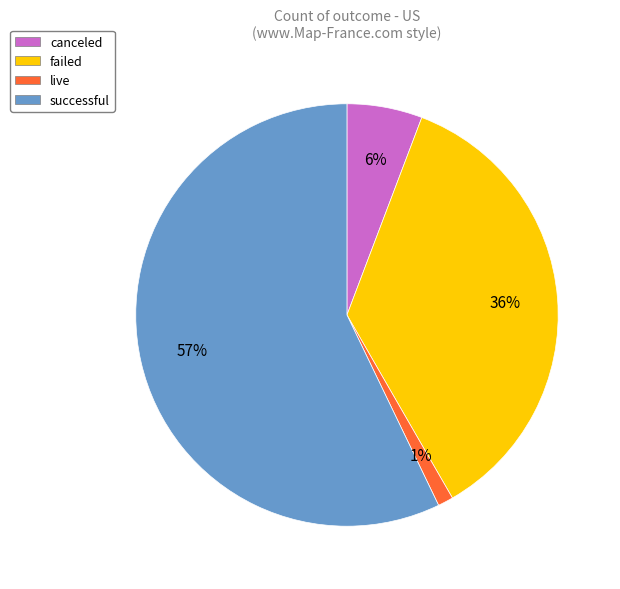

The successful slice represents 57% of the pie. True or false?

True